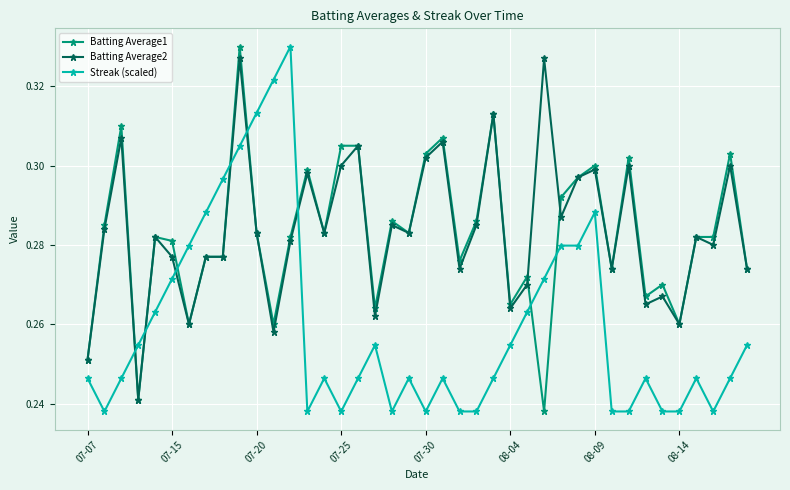

How many Batting Average2 values are between 0 and 1?

40